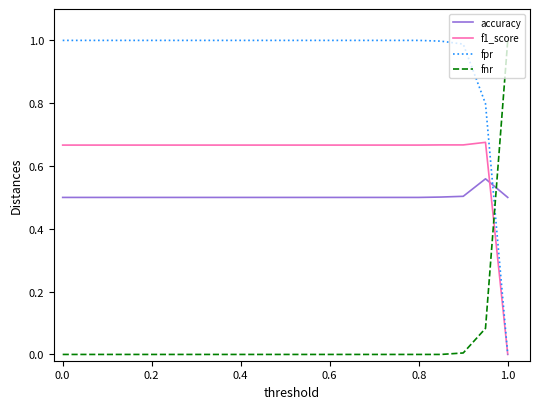

True or false: f1_score and fnr cross at least once.

True